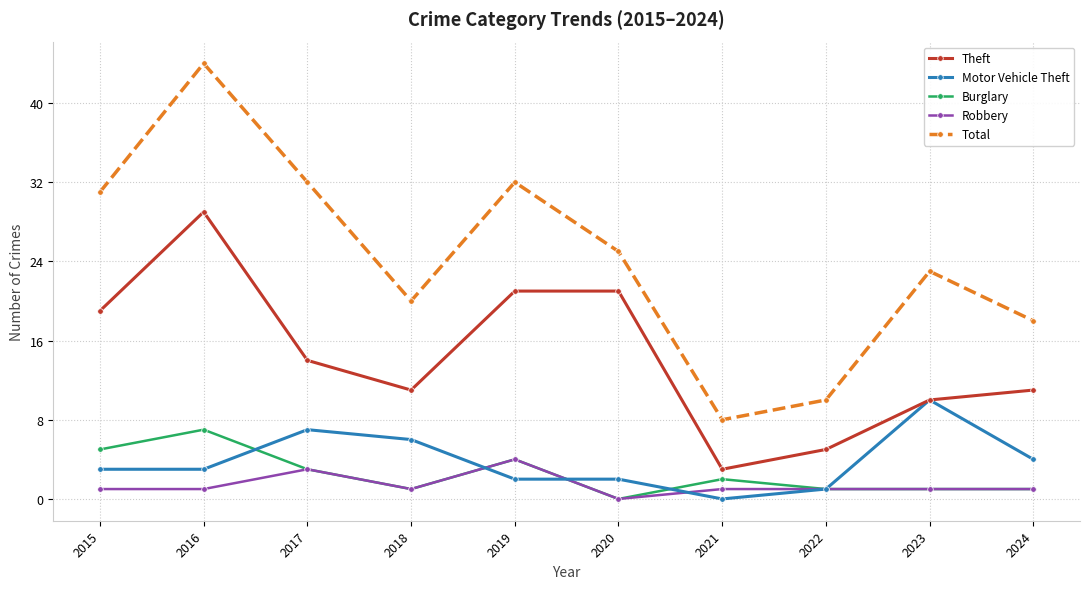

What is the difference between the second highest and second lowest values in the Robbery series?

2